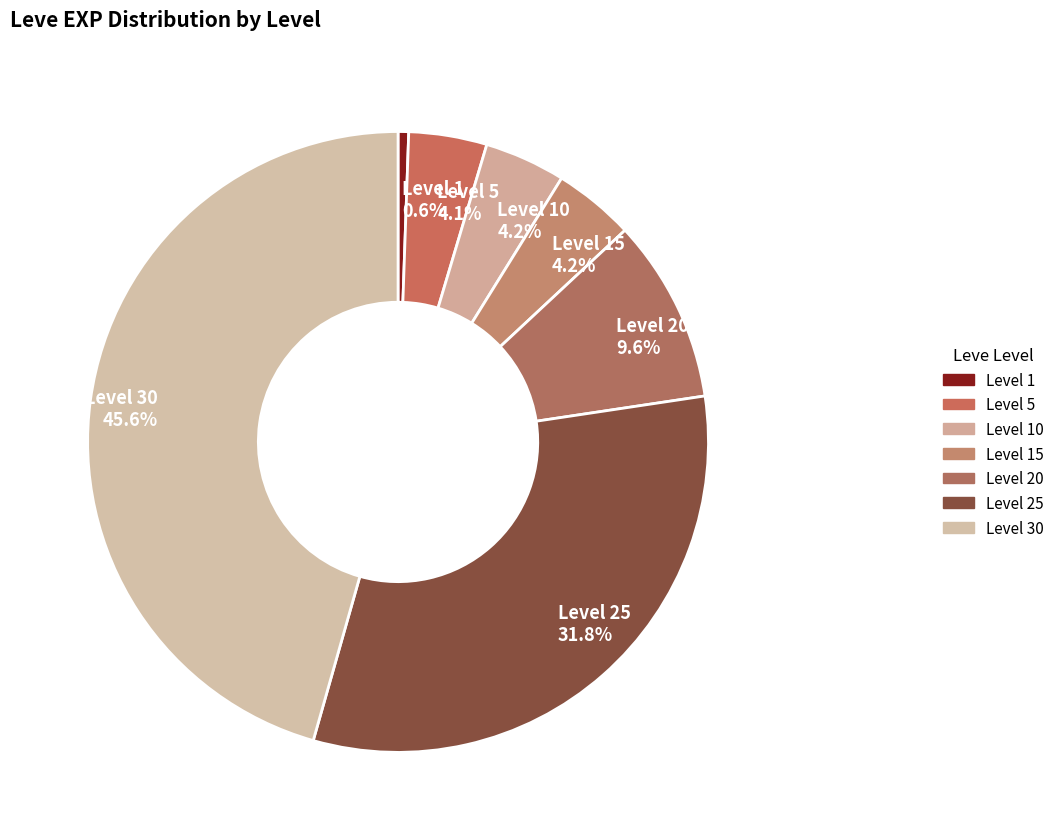

Which has a higher value, Level 10 4.2% or Level 1 0.6%?

Level 10 4.2%